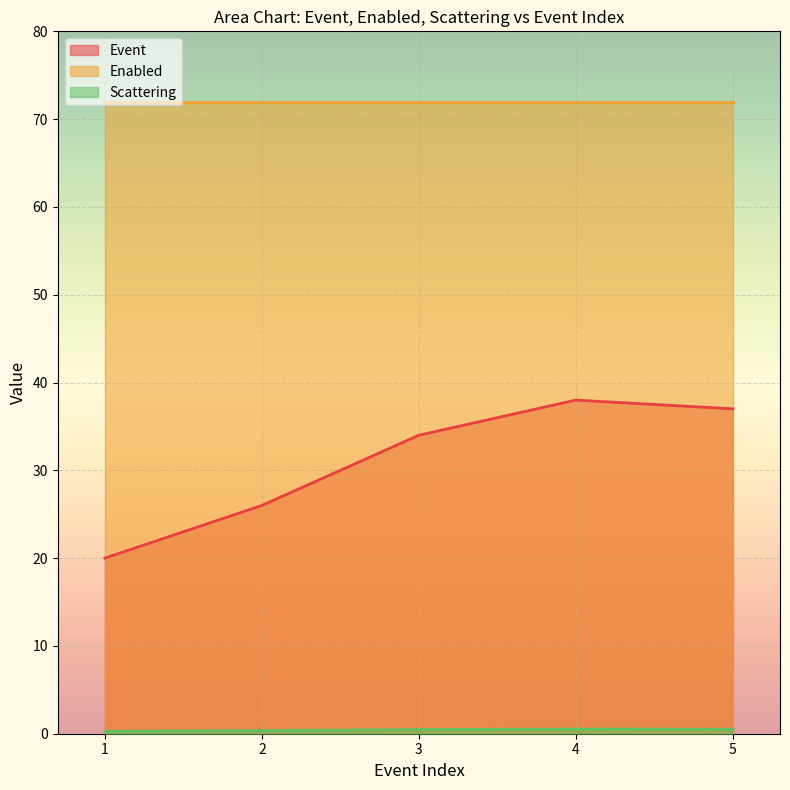

True or false: Scattering and Event intersect in this chart.

False